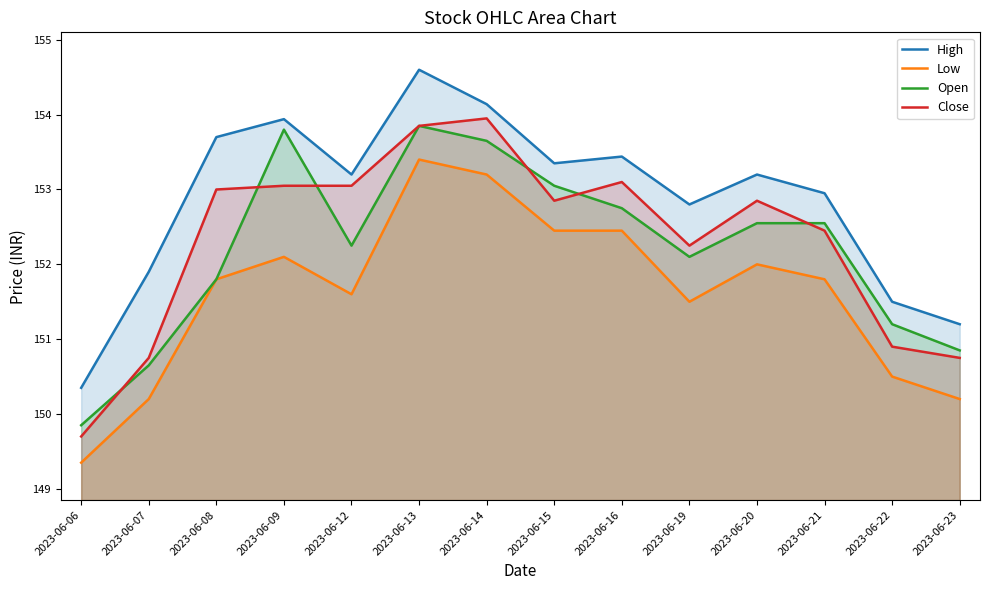

Does the chart have visible grid lines?

No